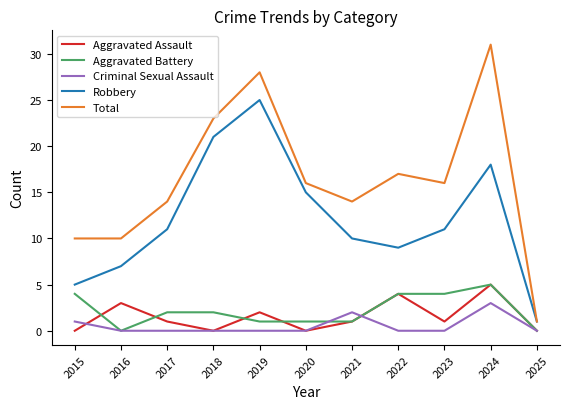

What is the difference between the Robbery values at 2025 and 2017?

10